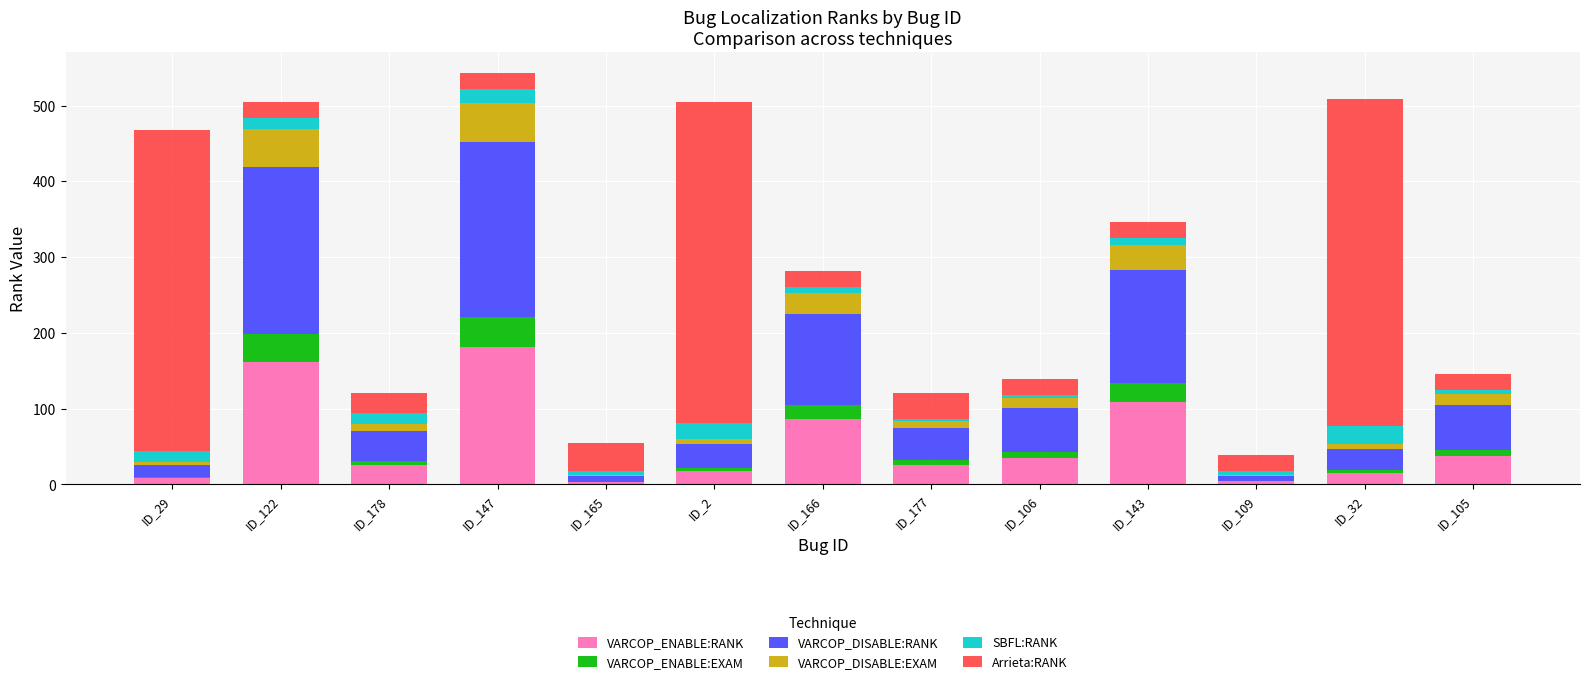

The VARCOP_ENABLE:RANK series shows 37.0 at ID_105. True or false?

True